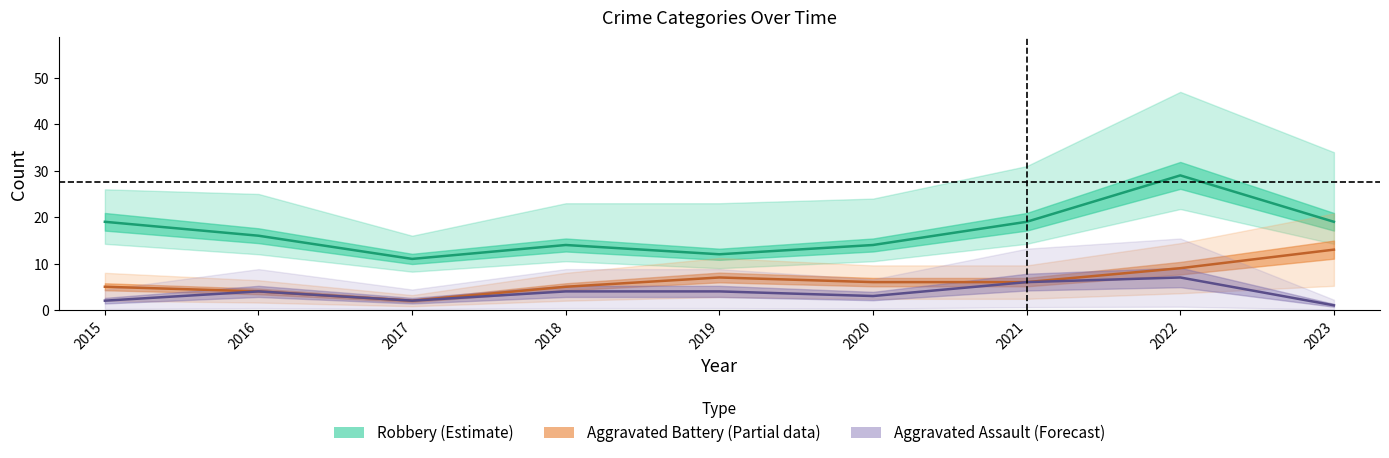

Reading left to right, what are all the values shown in this chart?

Robbery (Estimate): 19	16	11	14	12	14	19	29	19
Aggravated Battery (Partial): 5	4	2	5	7	6	6	9	13
Aggravated Assault (Forecast): 2	4	2	4	4	3	6	7	1